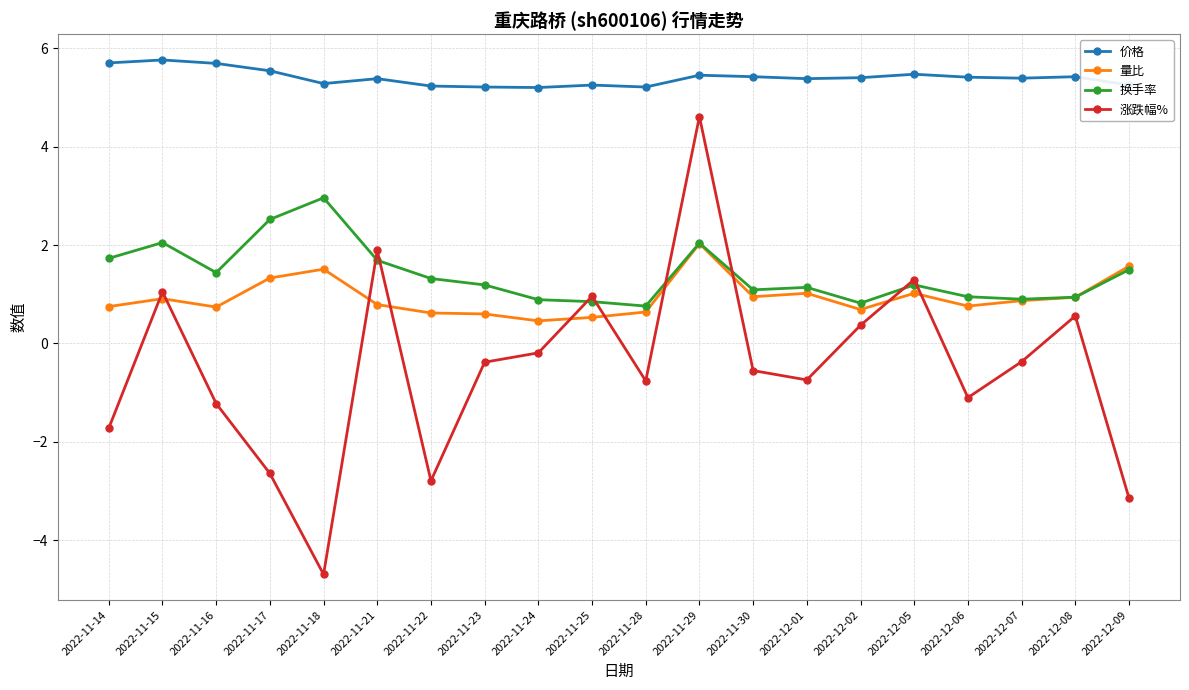

True or false: 涨跌幅% has more than 0 interior local peaks.

True